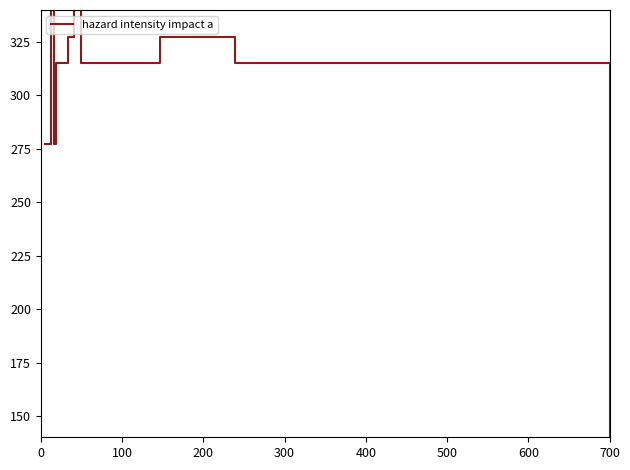

Is this an area chart (filled region under the line)?

No